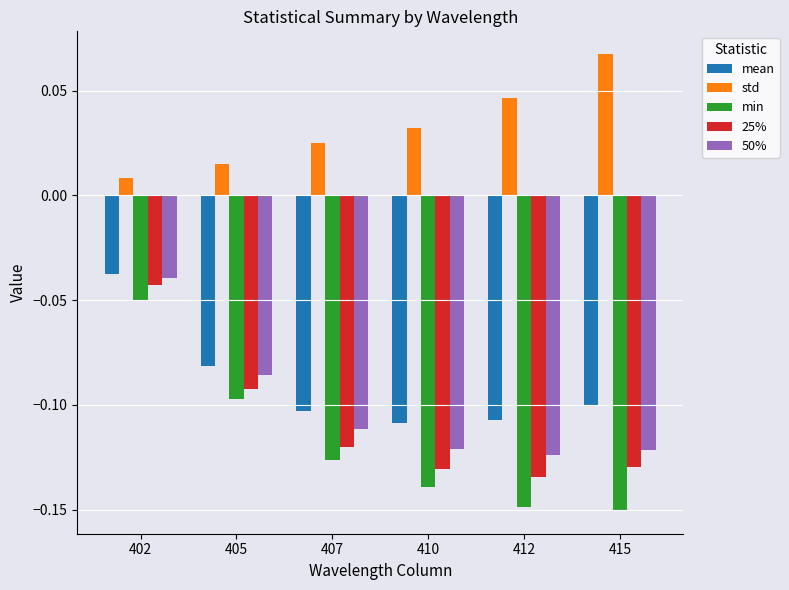

How many groups of bars are there?

6